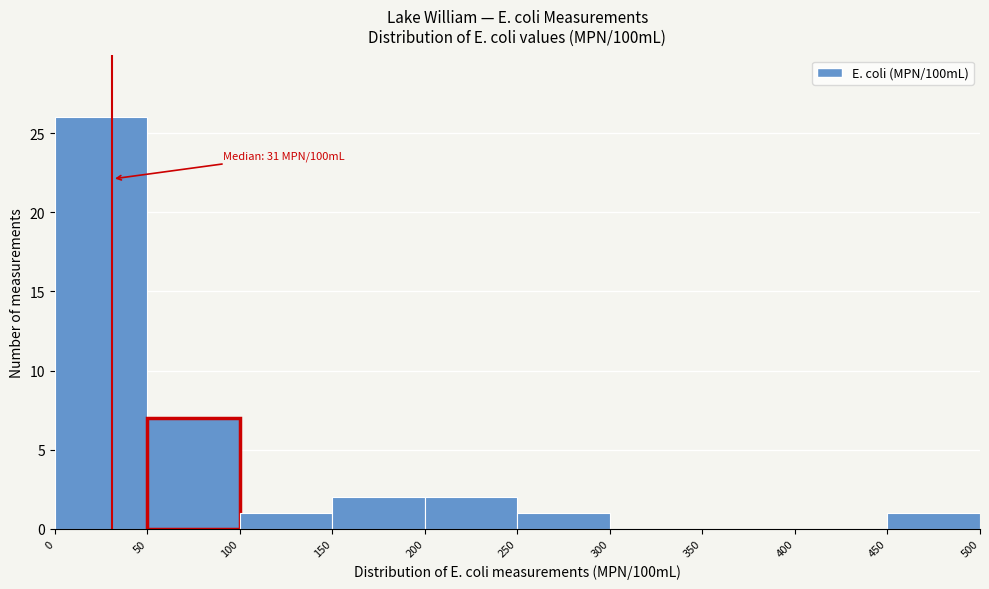

Over which range of the x-axis is the bar tallest?

0 to 50